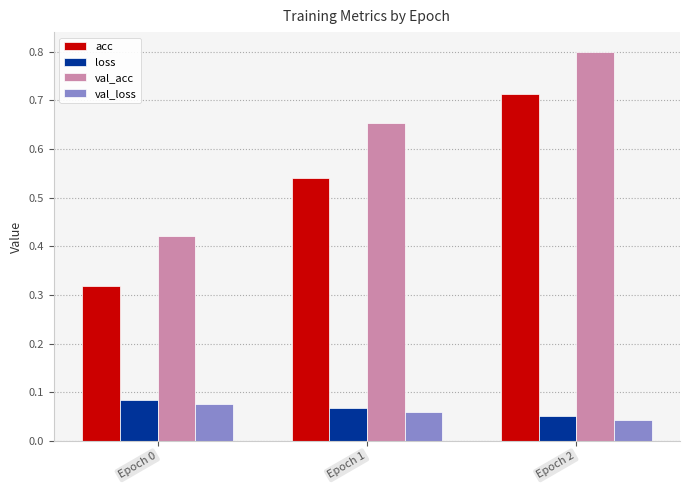

Is the value of loss at Epoch 2 greater than the value of val_acc at Epoch 0?

No